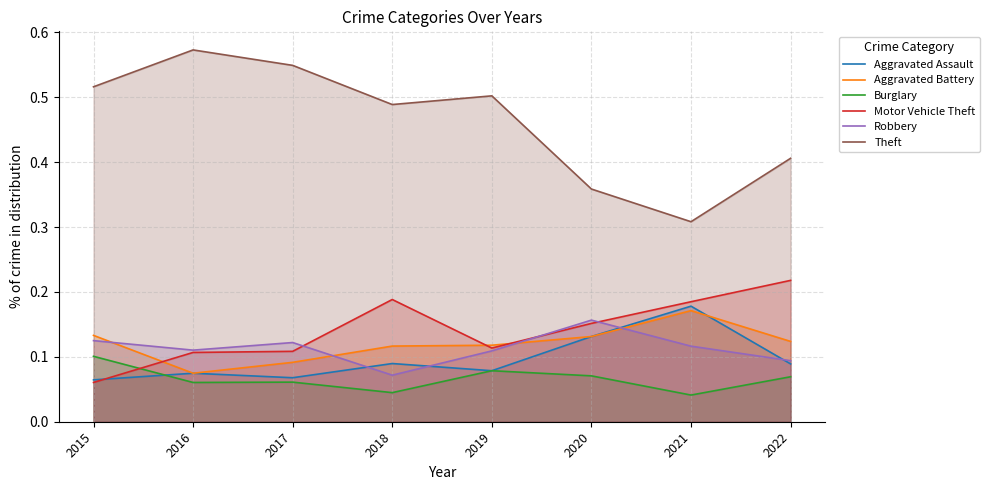

Is it true that Burglary equals 0.0 at 2018?

True